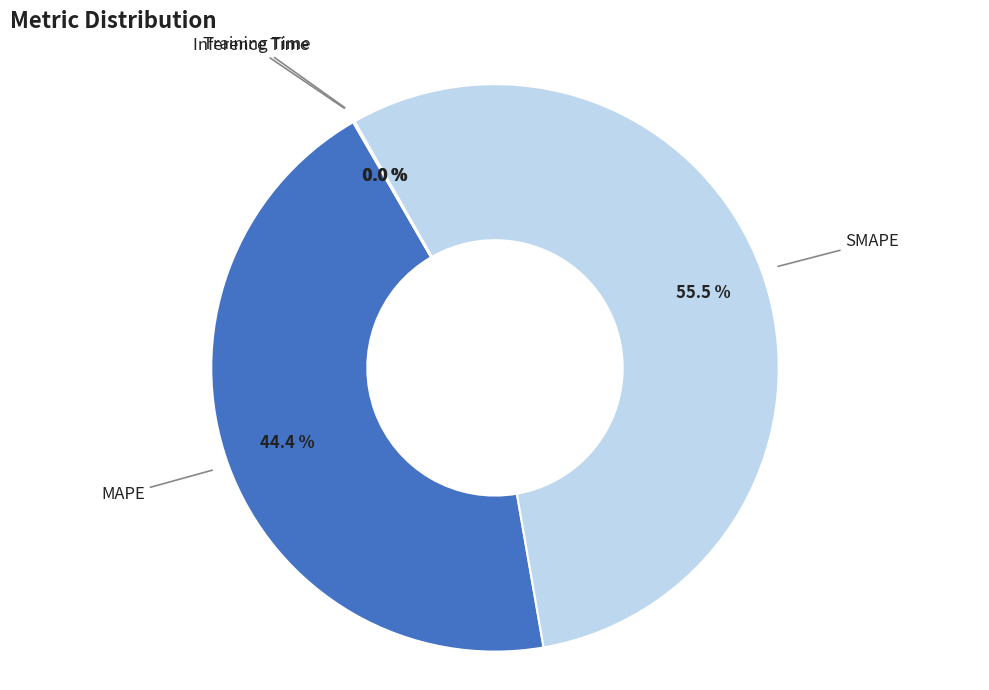

Which category accounts for the majority?

SMAPE